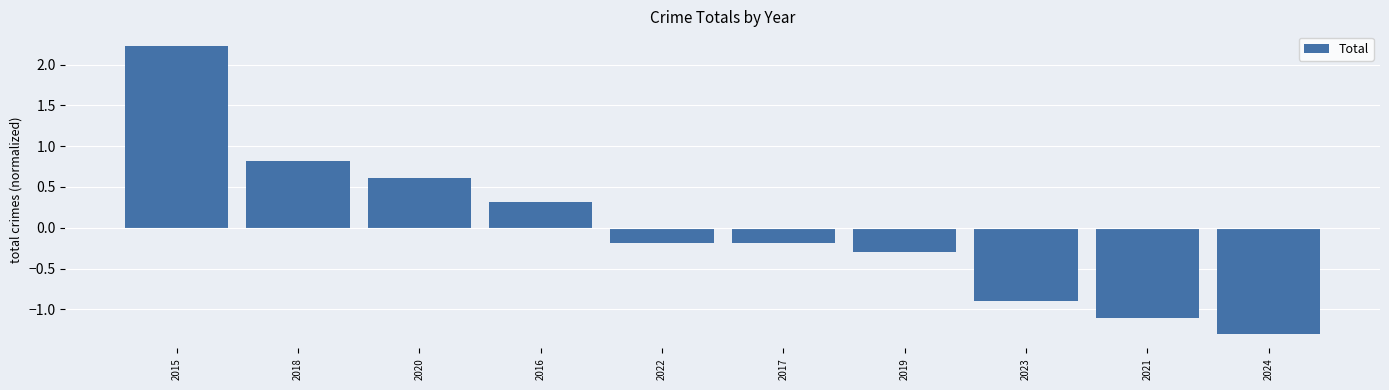

What is the difference between the values at 2021 and 2024?

0.2